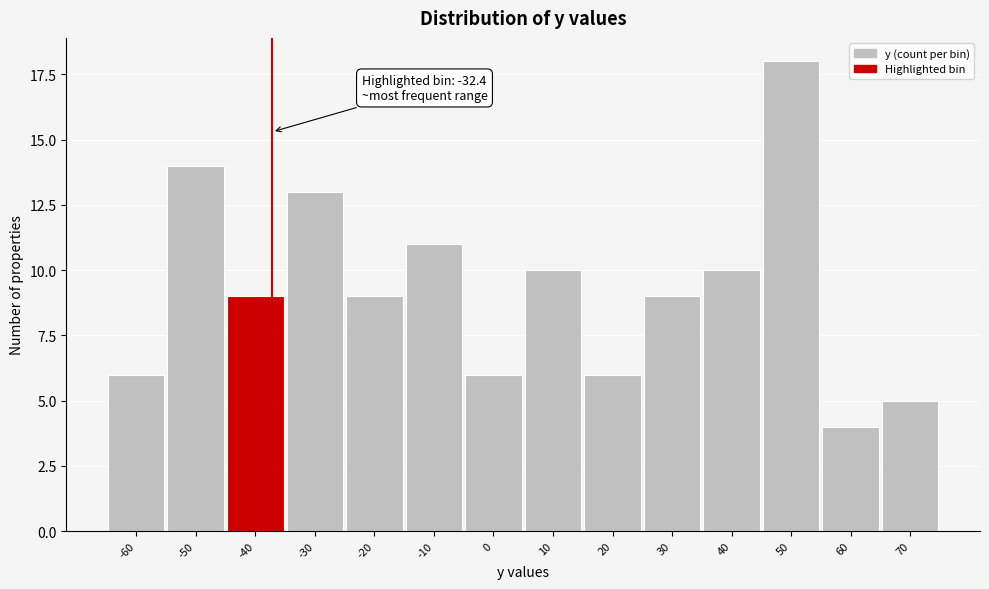

Reading left to right, list all the values displayed in this chart.

6	14	9	13	9	11	6	10	6	9	10	18	4	5